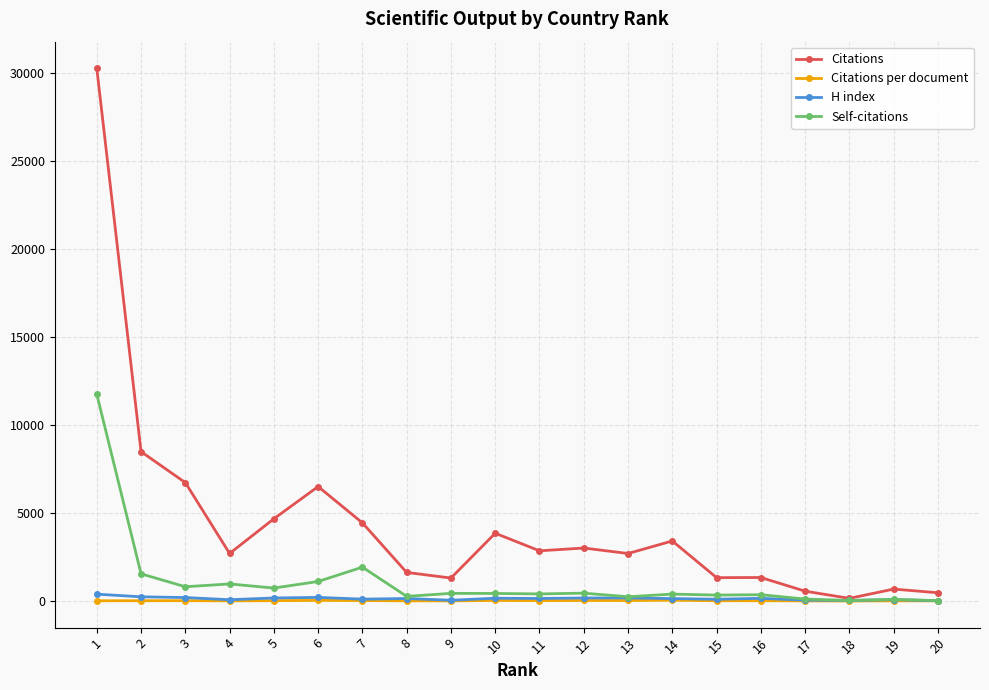

Which series changed the most between 14 and 17?

Citations